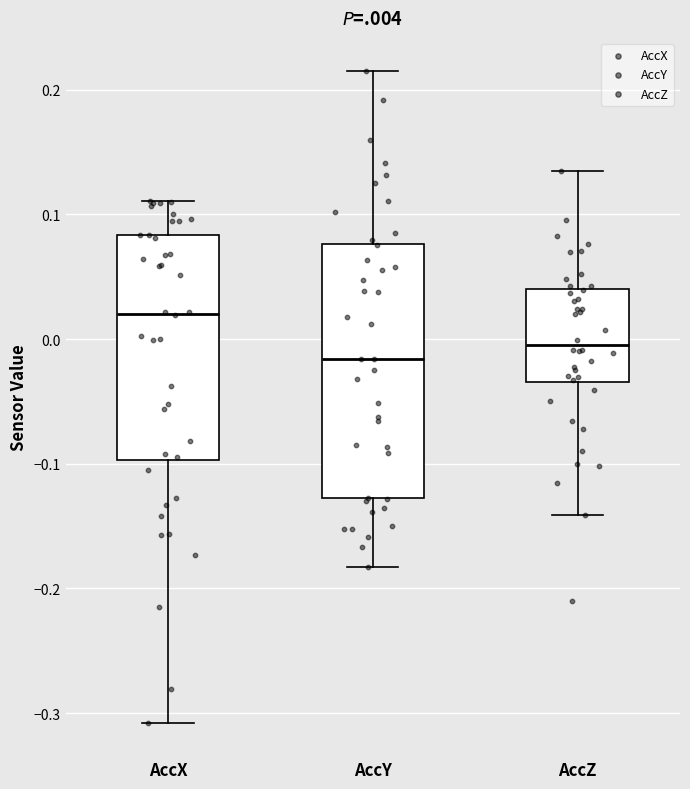

Reading left to right, transcribe this box plot: for each box, give where its median line is, the range the box spans, and where its two whiskers end, as read against the y-axis. The values are not printed on the chart, so give them approximately, as read against the axis.

AccX: median 0.02, box -0.10 to 0.08, whiskers -0.31 to 0.11
AccY: median -0.02, box -0.13 to 0.08, whiskers -0.18 to 0.22
AccZ: median 0.00, box -0.03 to 0.04, whiskers -0.14 to 0.13